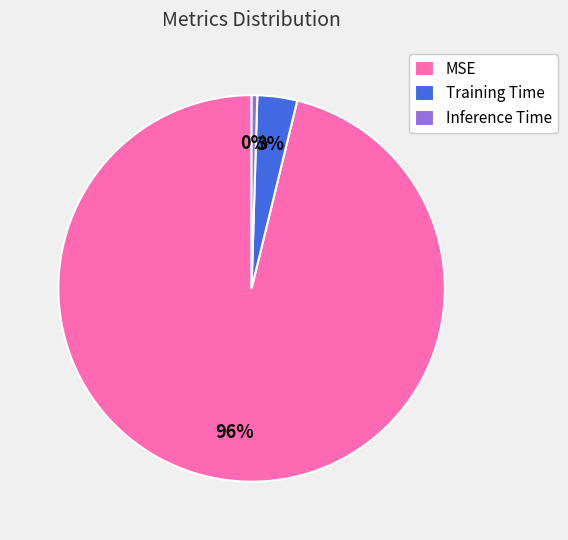

Count the number of slices in the pie.

3